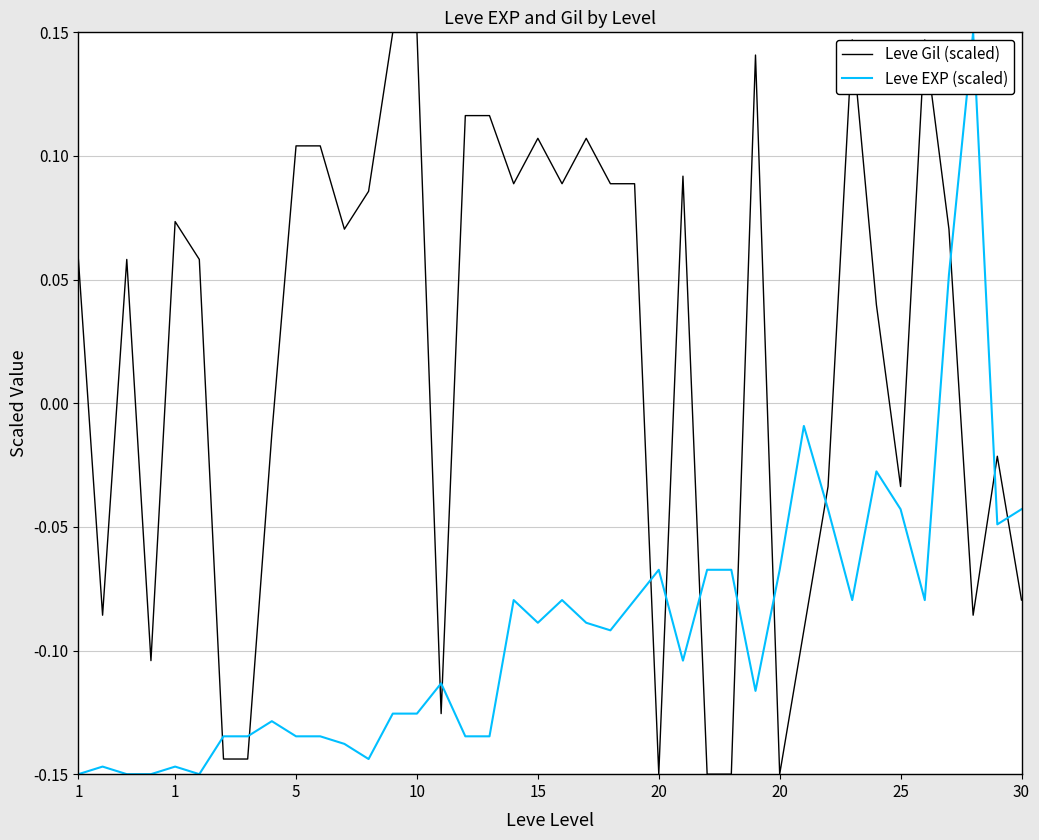

Rank the series by their average value, from lowest to highest.

Leve EXP (scaled), Leve Gil (scaled)